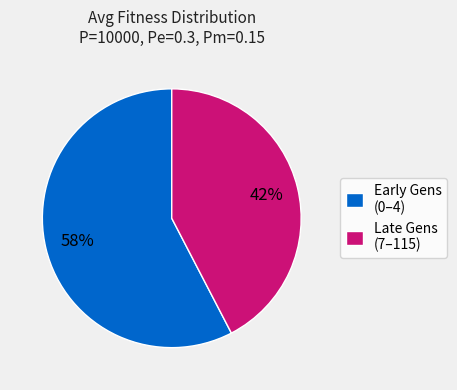

What percentage is the Early Gens (0–4) slice, to the nearest percent?

58%